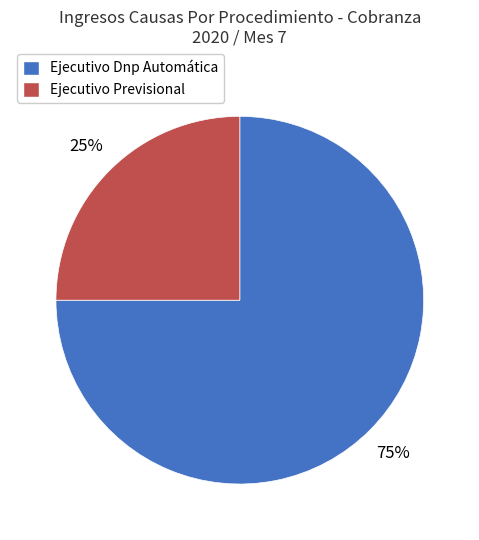

To the nearest percent, what is the difference between the Ejecutivo Dnp Automática and Ejecutivo Previsional slice percentages?

50%